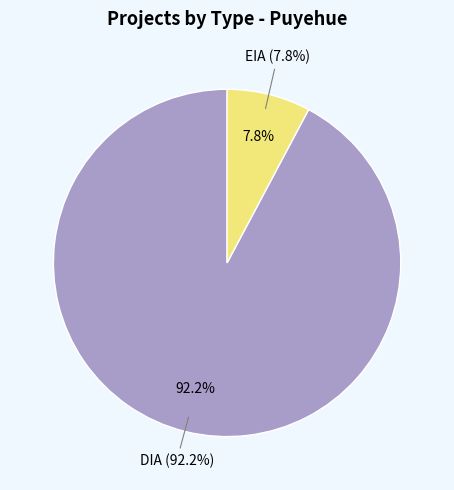

To the nearest percent, what is the combined percentage of DIA and EIA?

100%